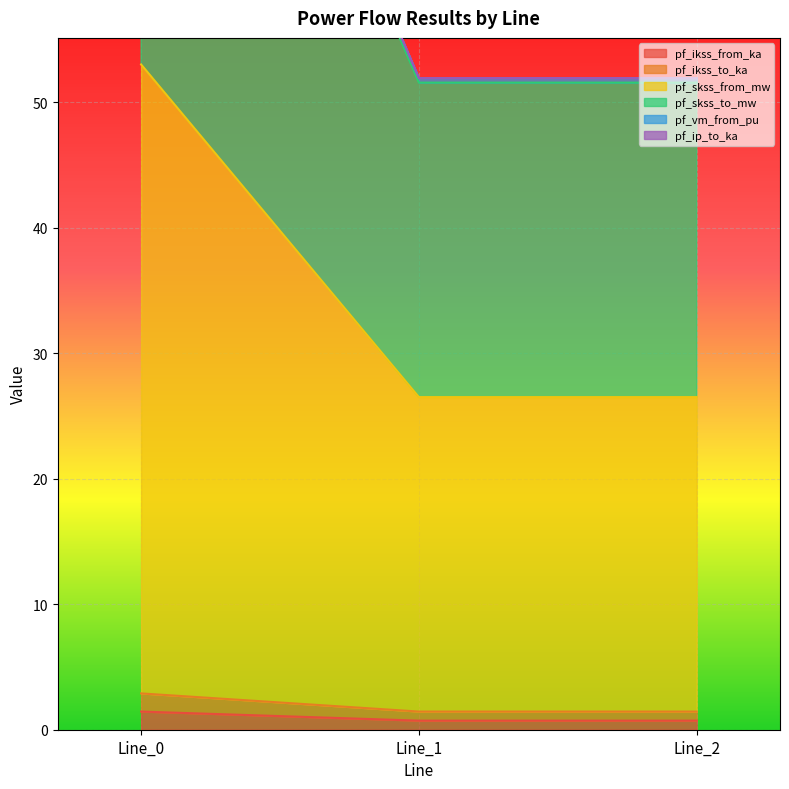

What is the smallest value displayed?

0.7